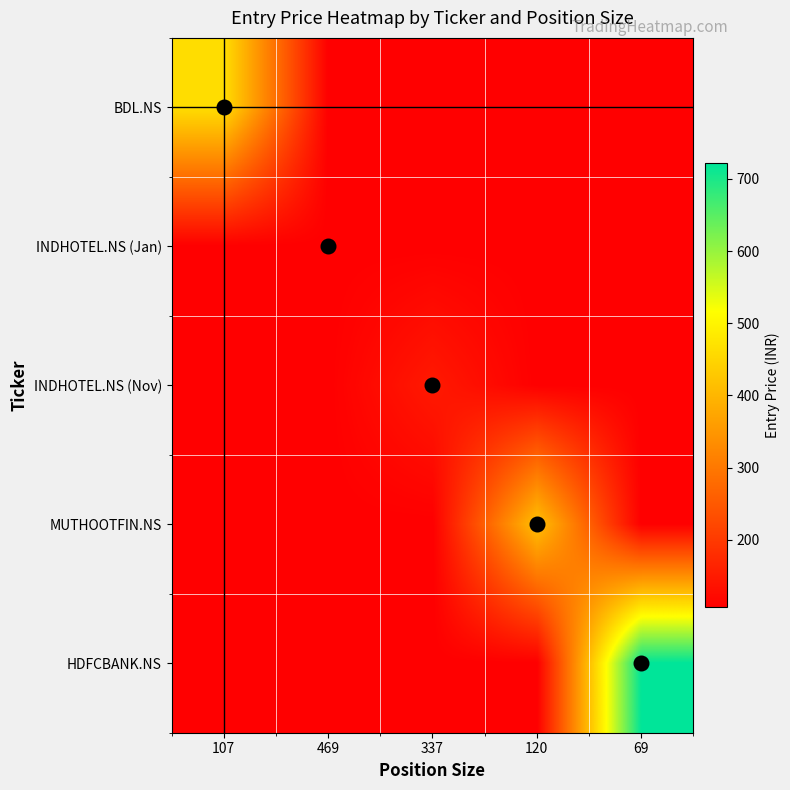

Reading left to right, what are all the values shown in this chart?

BDL.NS: 107=463.3	469=106.4	337=106.4	120=106.4	69=106.4
INDHOTEL.NS (Jan): 107=106.4	469=106.4	337=106.4	120=106.4	69=106.4
INDHOTEL.NS (Nov): 107=106.4	469=106.4	337=148.2	120=106.4	69=106.4
MUTHOOTFIN.NS: 107=106.4	469=106.4	337=106.4	120=415.9	69=106.4
HDFCBANK.NS: 107=106.4	469=106.4	337=106.4	120=106.4	69=721.8